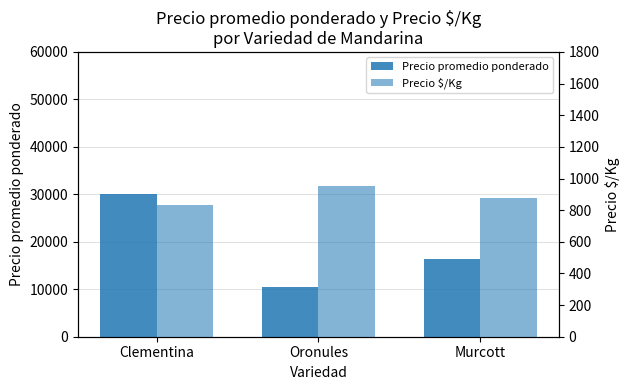

At which label does Precio $/Kg reach its minimum?

Clementina